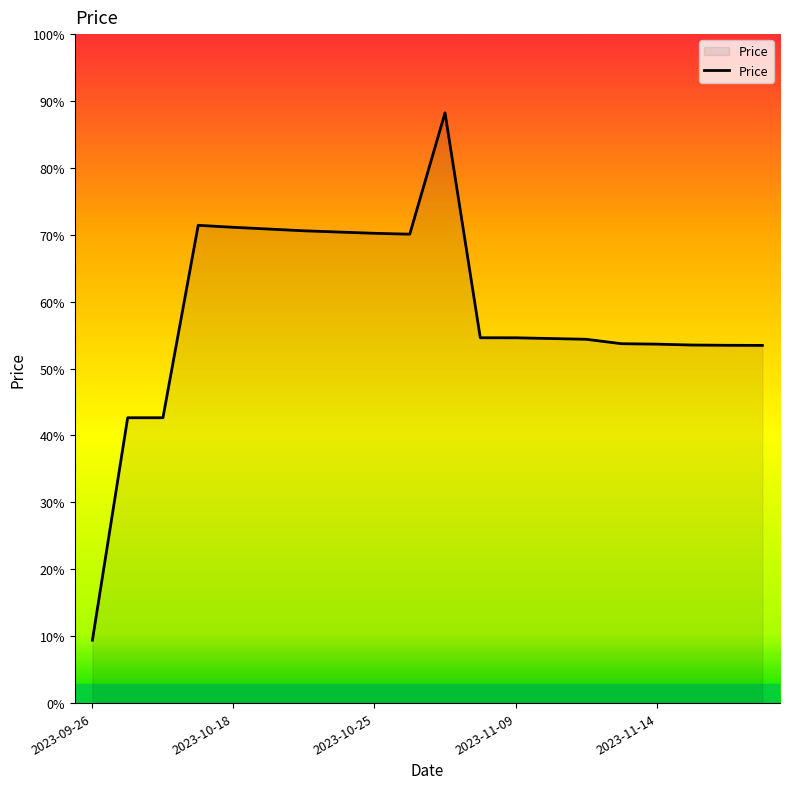

Does the chart have visible grid lines?

No